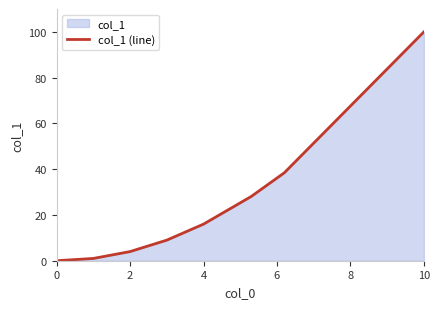

True or false: the data has more than 1 interior local peaks.

False